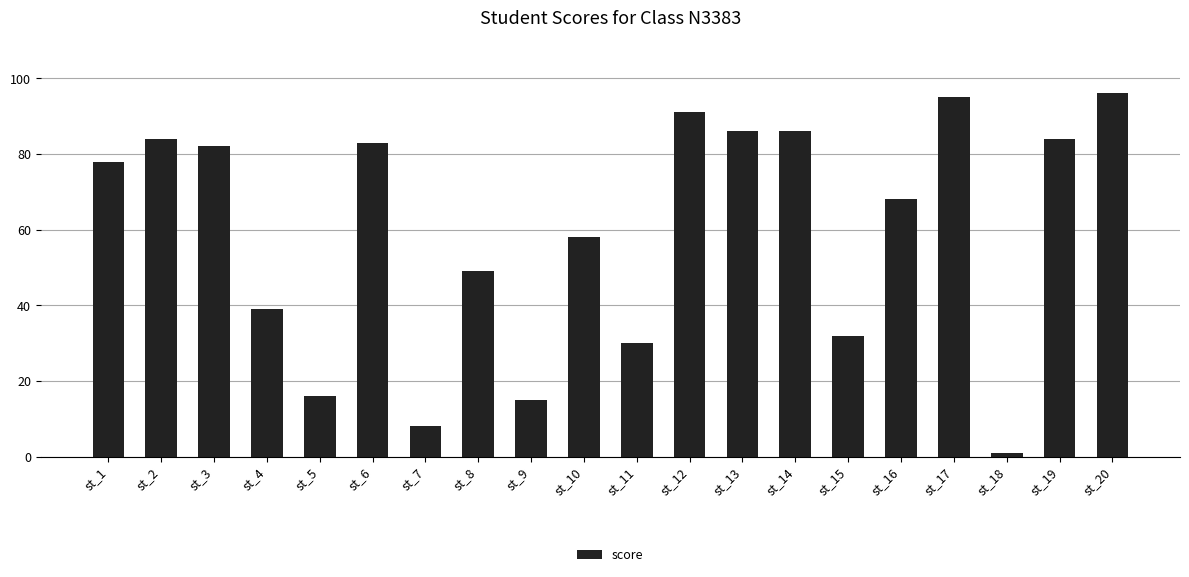

What is the value of the 10th bar from the left?

58